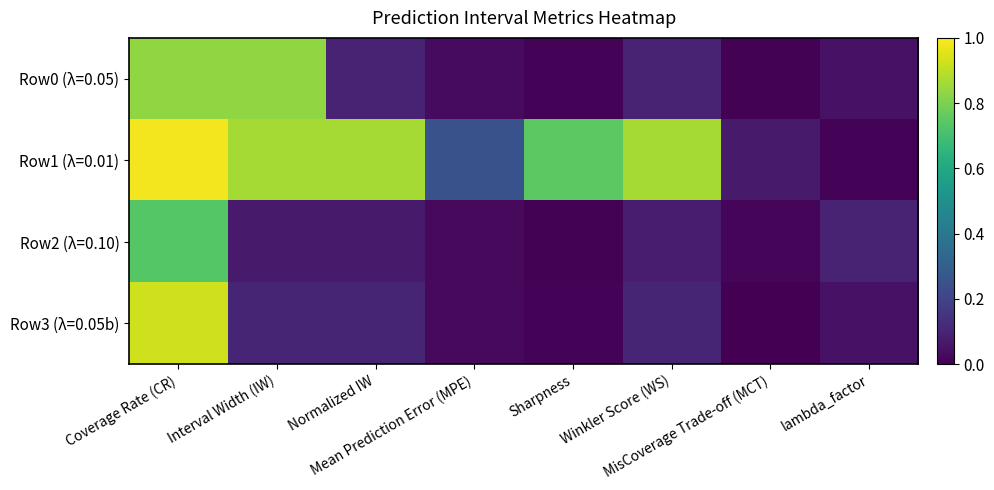

Reading right to left, extract all data points from this chart.

Row0 (λ=0.05): lambda_factor=0.1	MisCoverage Trade-off (MCT)=0.0	Winkler Score (WS)=0.1	Sharpness=0.0	Mean Prediction Error (MPE)=0.0	Normalized IW=0.1	Interval Width (IW)=0.8	Coverage Rate (CR)=0.8
Row1 (λ=0.01): lambda_factor=0.0	MisCoverage Trade-off (MCT)=0.1	Winkler Score (WS)=0.9	Sharpness=0.7	Mean Prediction Error (MPE)=0.3	Normalized IW=0.9	Interval Width (IW)=0.9	Coverage Rate (CR)=1.0
Row2 (λ=0.10): lambda_factor=0.1	MisCoverage Trade-off (MCT)=0.0	Winkler Score (WS)=0.1	Sharpness=0.0	Mean Prediction Error (MPE)=0.0	Normalized IW=0.1	Interval Width (IW)=0.1	Coverage Rate (CR)=0.7
Row3 (λ=0.05b): lambda_factor=0.1	MisCoverage Trade-off (MCT)=0.0	Winkler Score (WS)=0.1	Sharpness=0.0	Mean Prediction Error (MPE)=0.0	Normalized IW=0.1	Interval Width (IW)=0.1	Coverage Rate (CR)=0.9